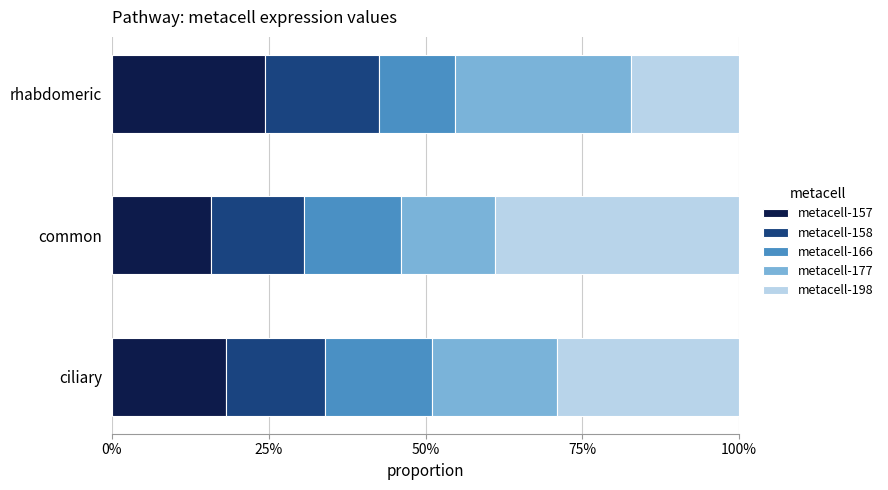

What is the difference between the maximum and minimum values in the metacell-157 series?

0.1